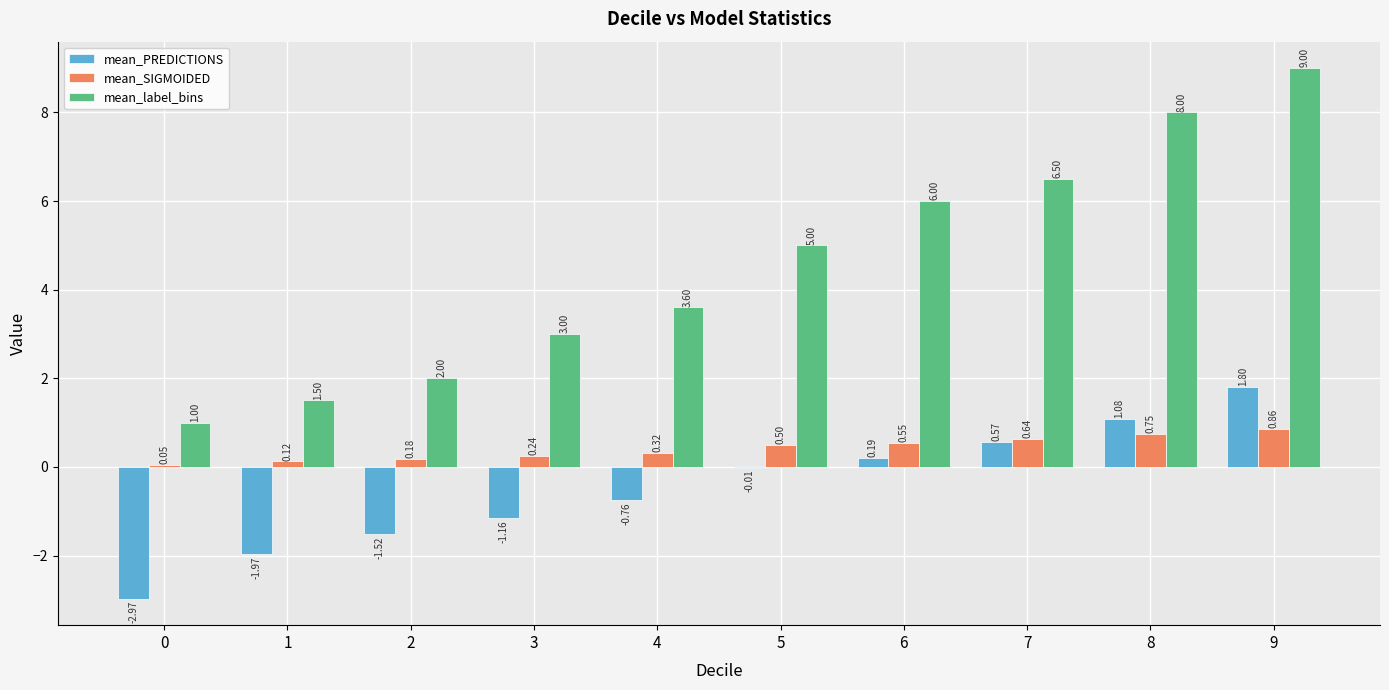

True or false: mean_label_bins has a value of 1.1 at 2.

False